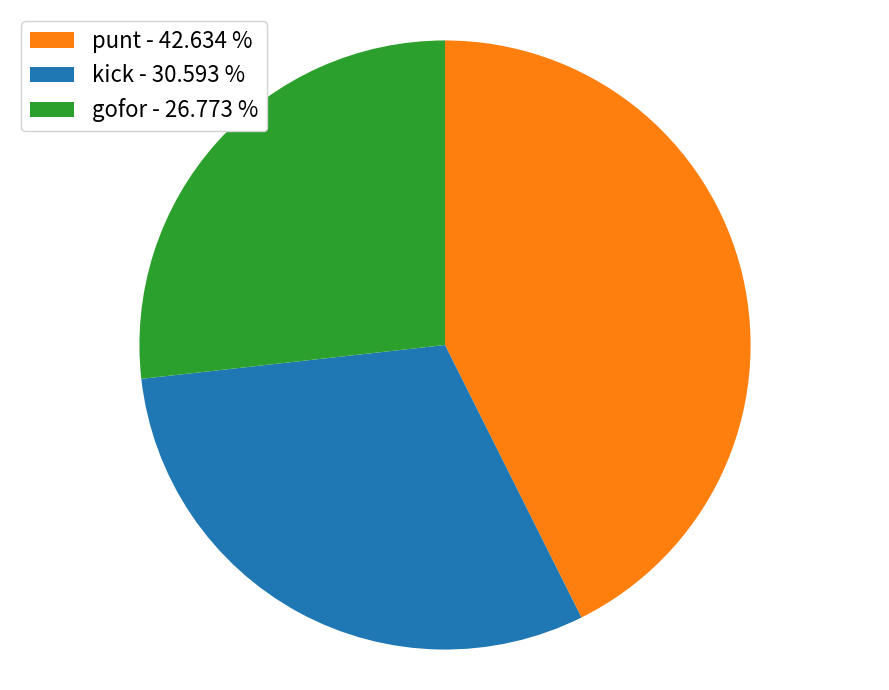

Between punt - 42.634 % and kick - 30.593 %, which is larger?

punt - 42.634 %